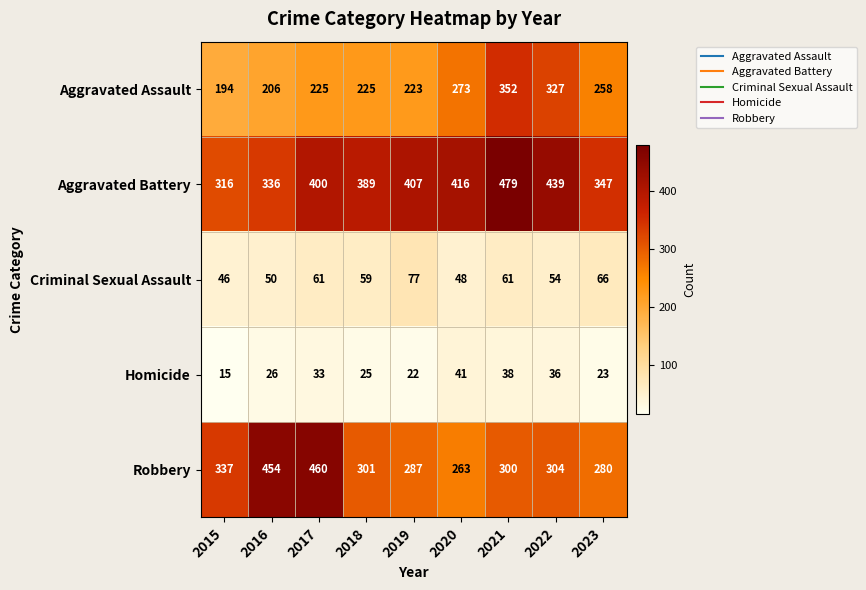

Which series has the largest range (max minus min)?

Robbery